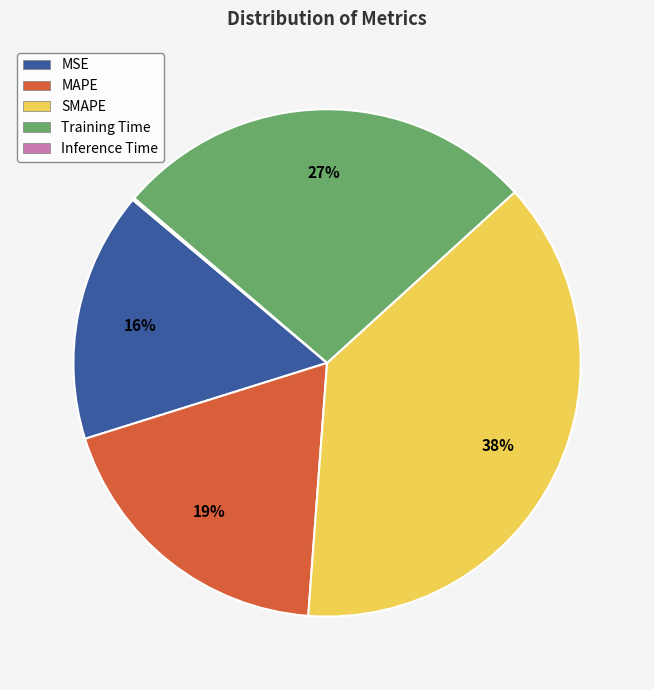

Combined, do MSE and SMAPE account for over 50%?

Yes